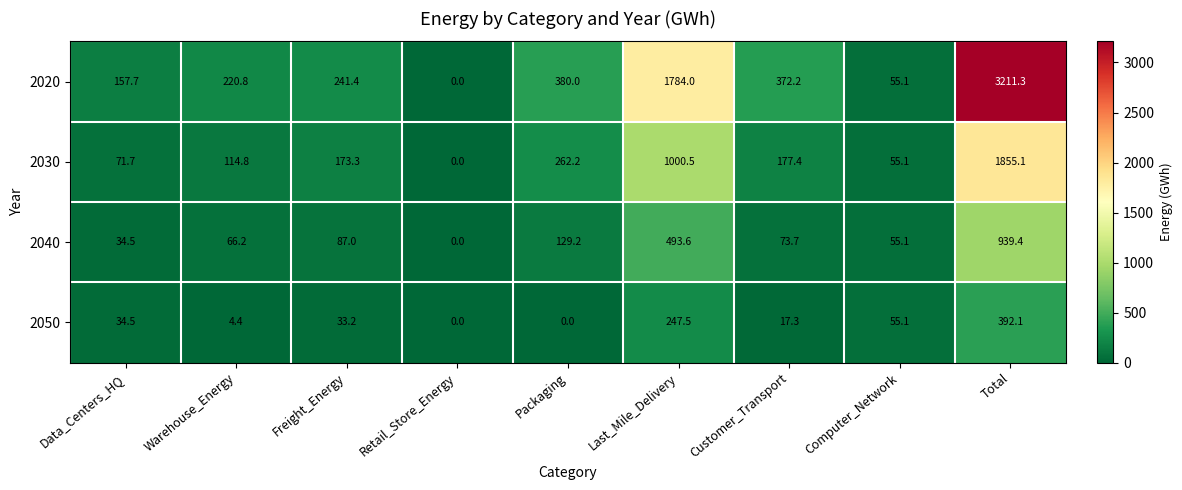

List the series in order of their overall mean, highest first.

2020, 2030, 2040, 2050